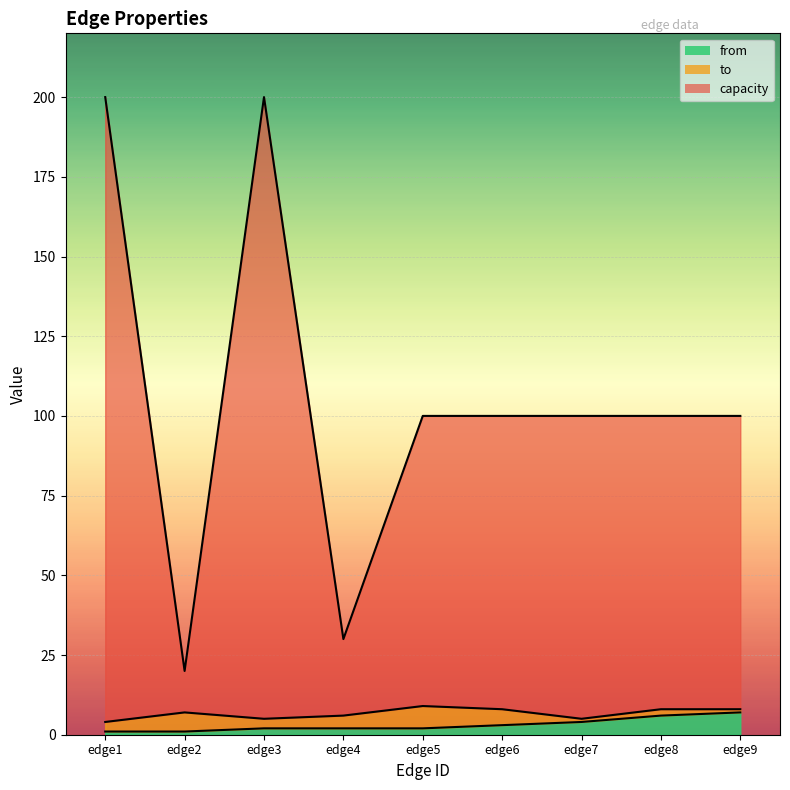

What is the sum of all to values?

60